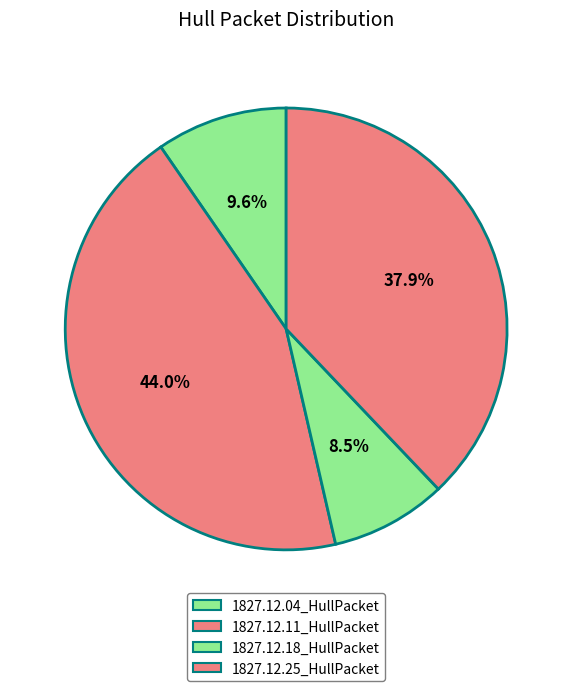

How many segments does this pie chart have?

4